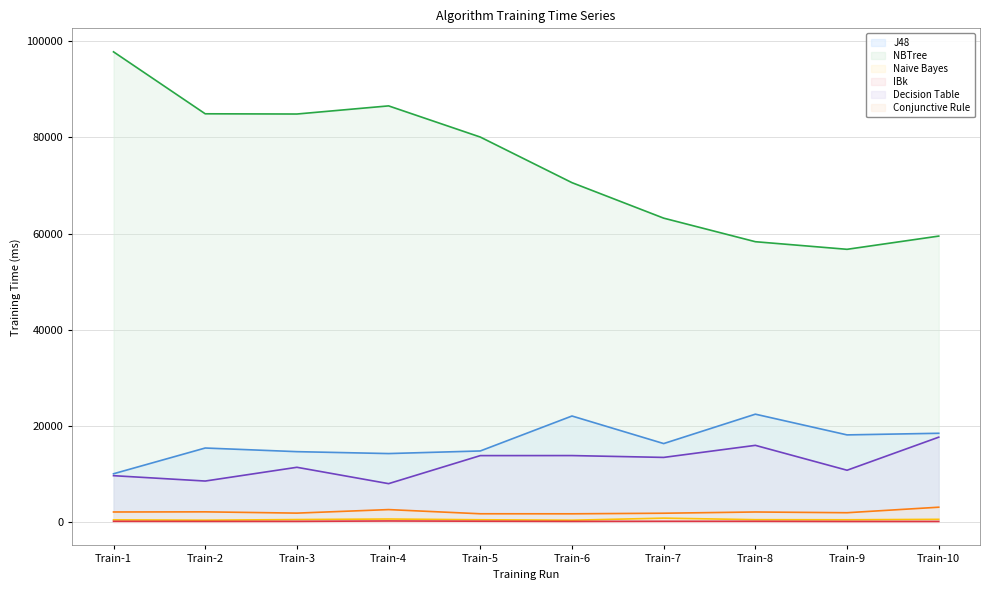

Reading right to left, extract all data points from this chart.

J48: Train-10=18446	Train-9=18109	Train-8=22421	Train-7=16304	Train-6=22040	Train-5=14764	Train-4=14224	Train-3=14621	Train-2=15378	Train-1=10021
NBTree: Train-10=59480	Train-9=56728	Train-8=58310	Train-7=63213	Train-6=70598	Train-5=80088	Train-4=86574	Train-3=84882	Train-2=84929	Train-1=97821
Naive Bayes: Train-10=537	Train-9=444	Train-8=466	Train-7=787	Train-6=352	Train-5=448	Train-4=603	Train-3=492	Train-2=355	Train-1=426
IBk: Train-10=94	Train-9=96	Train-8=129	Train-7=129	Train-6=111	Train-5=147	Train-4=195	Train-3=116	Train-2=111	Train-1=125
Decision Table: Train-10=17634	Train-9=10754	Train-8=15933	Train-7=13423	Train-6=13806	Train-5=13798	Train-4=7964	Train-3=11367	Train-2=8506	Train-1=9622
Conjunctive Rule: Train-10=3060	Train-9=1913	Train-8=2065	Train-7=1808	Train-6=1685	Train-5=1694	Train-4=2564	Train-3=1831	Train-2=2095	Train-1=2066